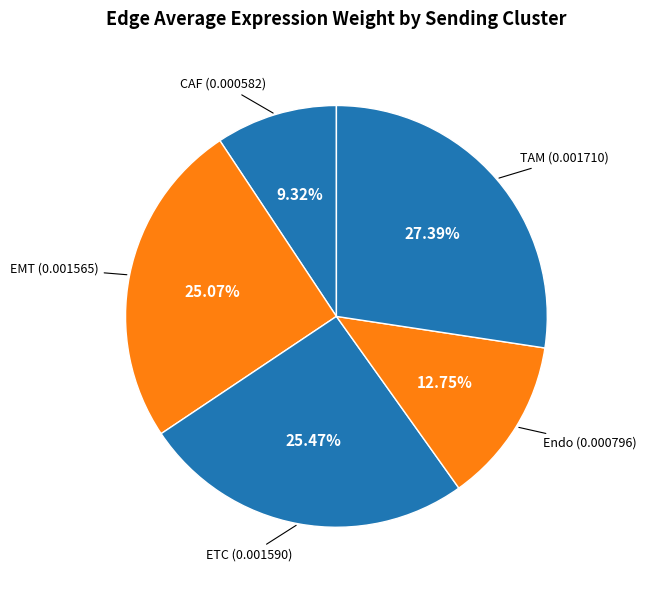

How many segments does this pie chart have?

5